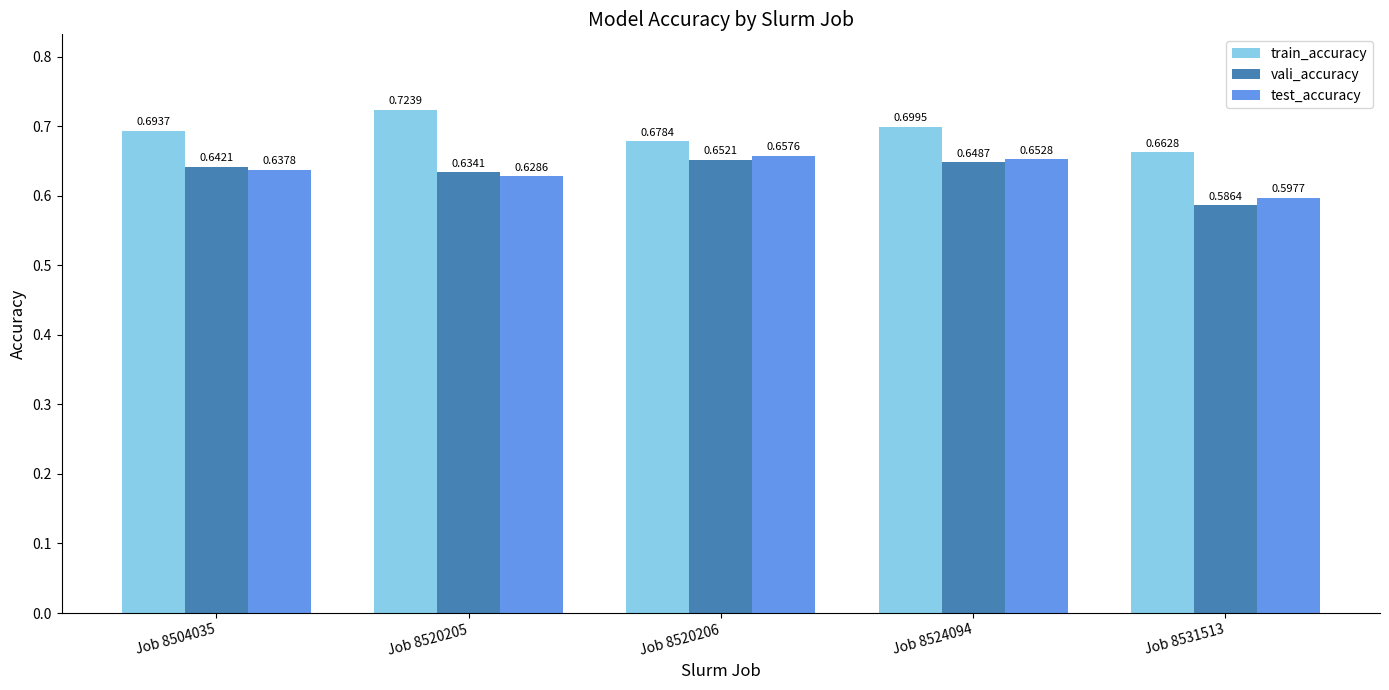

Between Job 8520206 and Job 8524094, which series saw the biggest shift?

train_accuracy